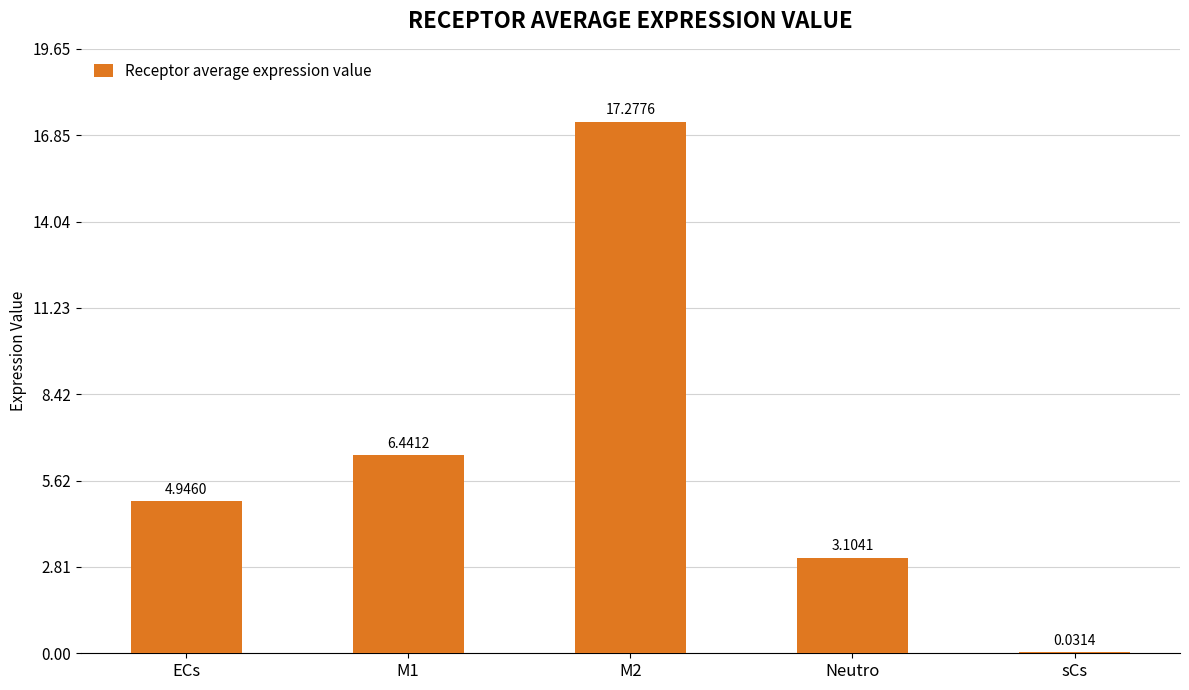

What is the sum of all values?

31.8